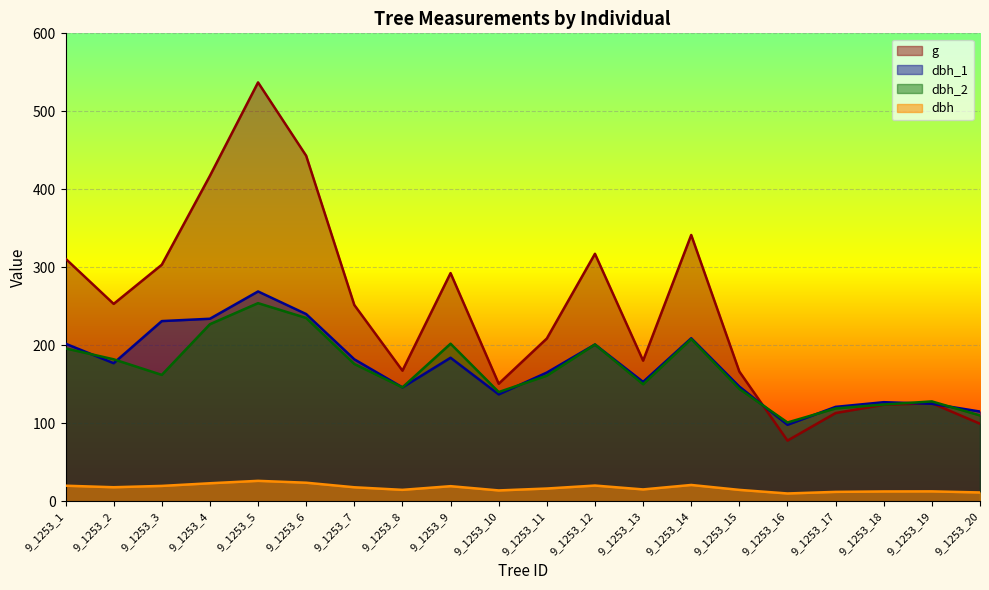

Reading left to right, list all the values displayed in this chart.

dbh_1: 9_1253_1=202.0	9_1253_2=177.0	9_1253_3=231.0	9_1253_4=234.0	9_1253_5=269.0	9_1253_6=240.0	9_1253_7=182.0	9_1253_8=146.0	9_1253_9=184.0	9_1253_10=137.0	9_1253_11=165.0	9_1253_12=201.0	9_1253_13=153.0	9_1253_14=209.0	9_1253_15=147.0	9_1253_16=98.0	9_1253_17=121.0	9_1253_18=127.0	9_1253_19=125.0	9_1253_20=115.0
dbh_2: 9_1253_1=196.0	9_1253_2=182.0	9_1253_3=162.0	9_1253_4=227.0	9_1253_5=254.0	9_1253_6=235.0	9_1253_7=176.0	9_1253_8=146.0	9_1253_9=202.0	9_1253_10=140.0	9_1253_11=161.0	9_1253_12=201.0	9_1253_13=150.0	9_1253_14=208.0	9_1253_15=144.0	9_1253_16=101.0	9_1253_17=119.0	9_1253_18=124.0	9_1253_19=128.0	9_1253_20=110.0
dbh: 9_1253_1=19.9	9_1253_2=17.9	9_1253_3=19.6	9_1253_4=23.1	9_1253_5=26.1	9_1253_6=23.8	9_1253_7=17.9	9_1253_8=14.6	9_1253_9=19.3	9_1253_10=13.8	9_1253_11=16.3	9_1253_12=20.1	9_1253_13=15.2	9_1253_14=20.9	9_1253_15=14.6	9_1253_16=9.9	9_1253_17=12.0	9_1253_18=12.6	9_1253_19=12.7	9_1253_20=11.2
g: 9_1253_1=311.0	9_1253_2=253.1	9_1253_3=303.3	9_1253_4=417.3	9_1253_5=537.1	9_1253_6=443.0	9_1253_7=251.7	9_1253_8=167.4	9_1253_9=292.6	9_1253_10=150.7	9_1253_11=208.7	9_1253_12=317.3	9_1253_13=180.3	9_1253_14=341.4	9_1253_15=166.3	9_1253_16=77.8	9_1253_17=113.1	9_1253_18=123.7	9_1253_19=125.7	9_1253_20=99.4